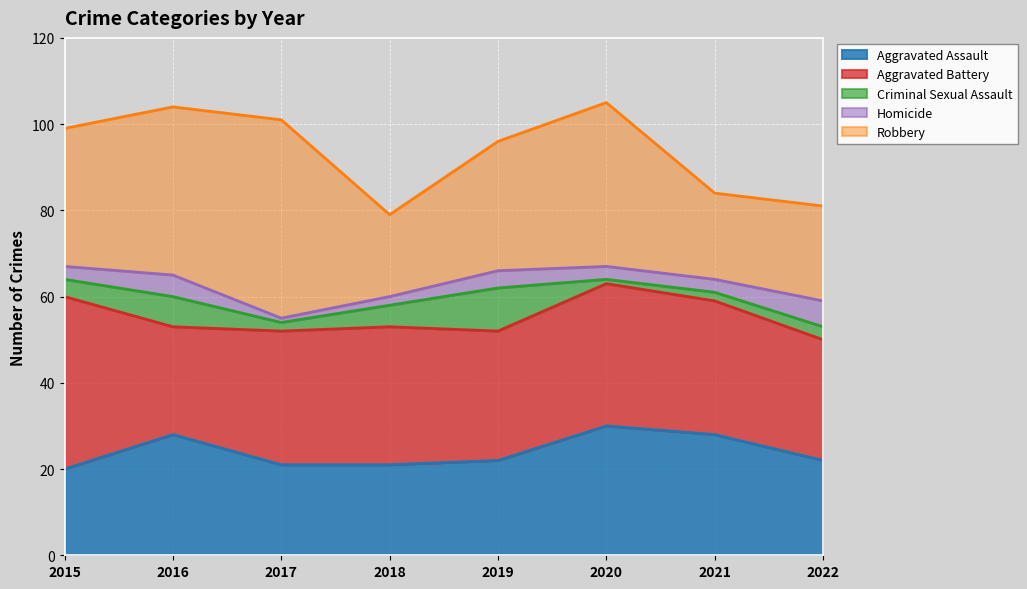

True or false: Homicide and Robbery intersect in this chart.

False